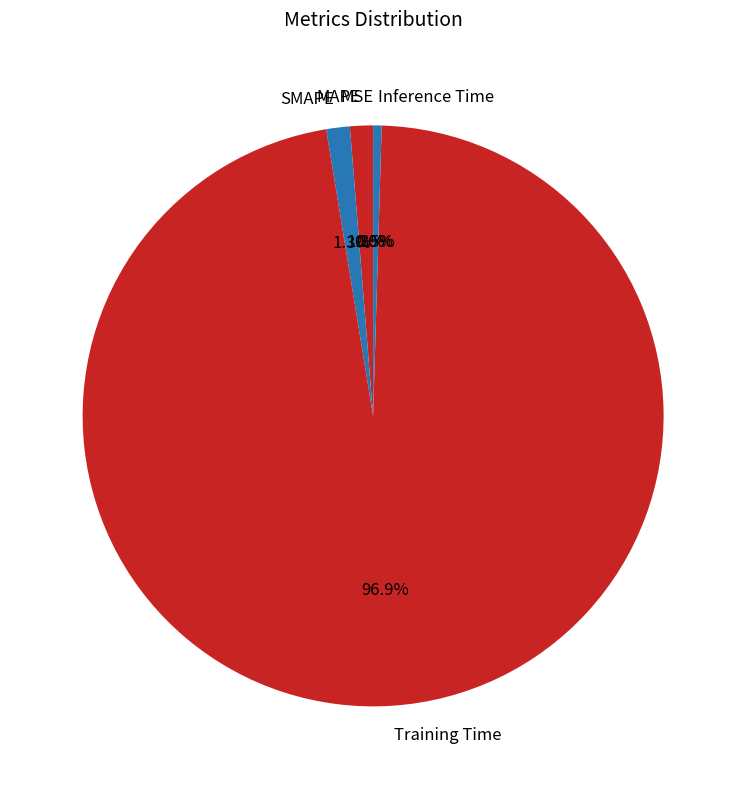

Between SMAPE and Training Time, which is larger?

Training Time